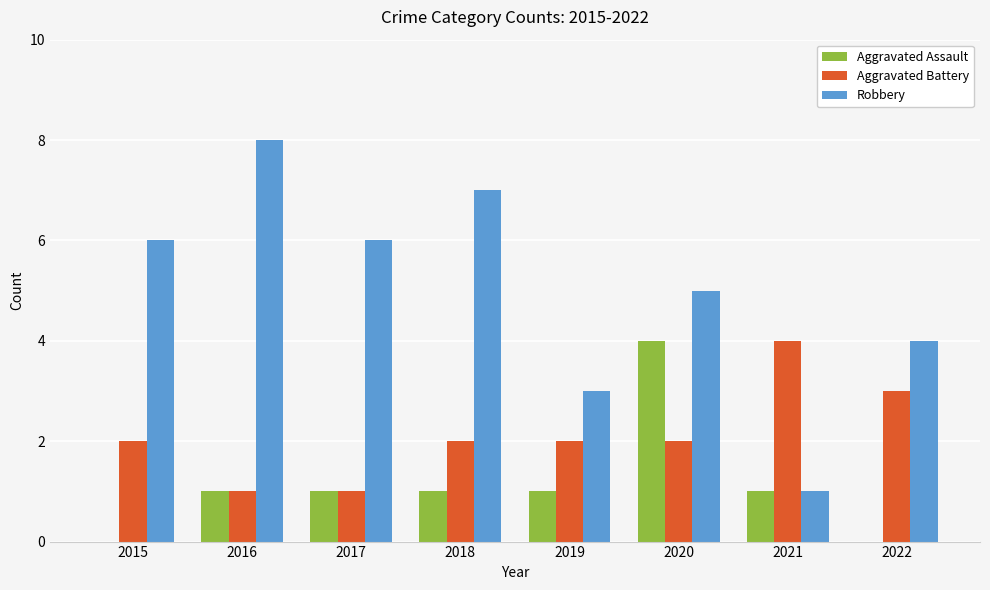

Reading right to left, what are all the values shown in this chart?

Aggravated Assault: 2022=0	2021=1	2020=4	2019=1	2018=1	2017=1	2016=1	2015=0
Aggravated Battery: 2022=3	2021=4	2020=2	2019=2	2018=2	2017=1	2016=1	2015=2
Robbery: 2022=4	2021=1	2020=5	2019=3	2018=7	2017=6	2016=8	2015=6